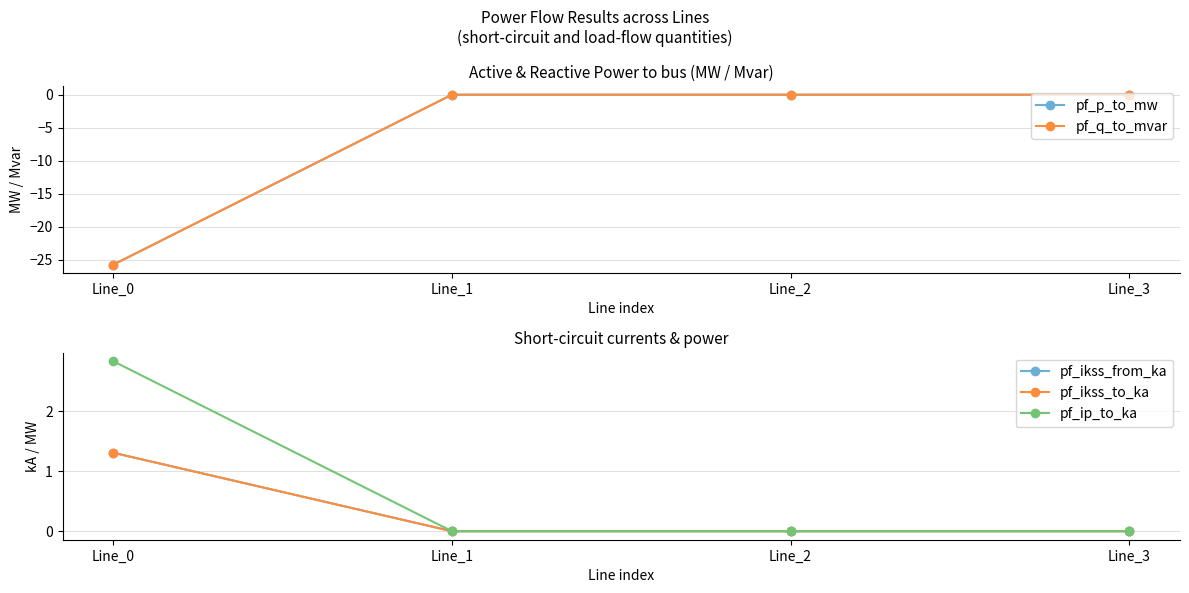

Which series has the widest spread of values?

pf_q_to_mvar